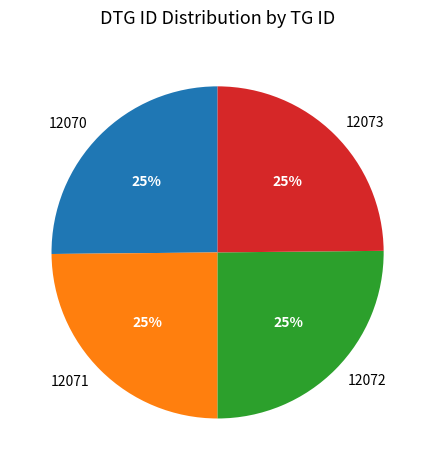

Is there a majority slice in this chart?

No